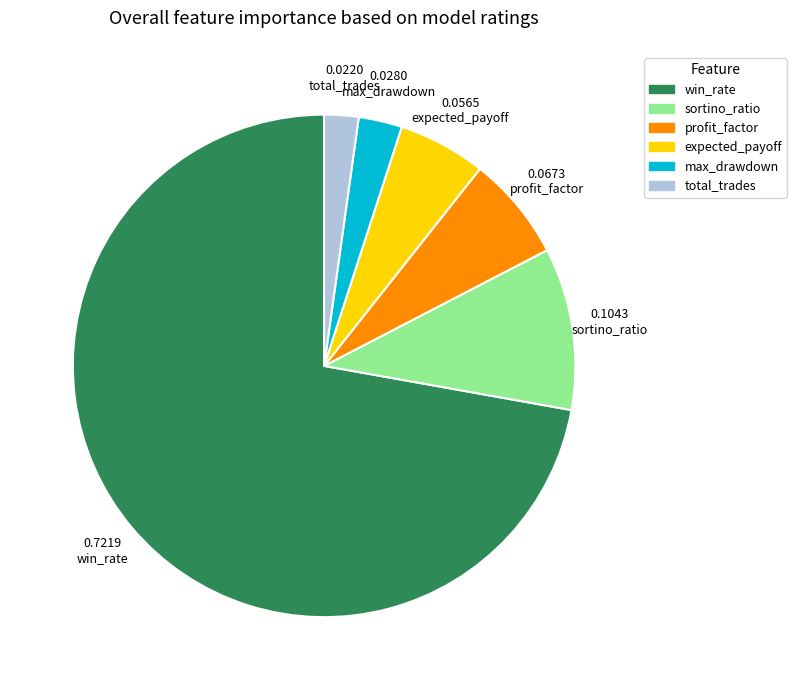

Is it true that max_drawdown is 17% of the pie?

False